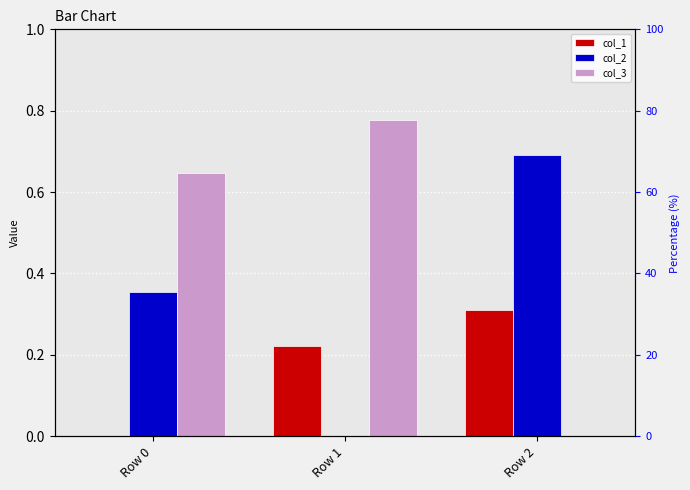

Which category has the highest value across all series?

Row 1